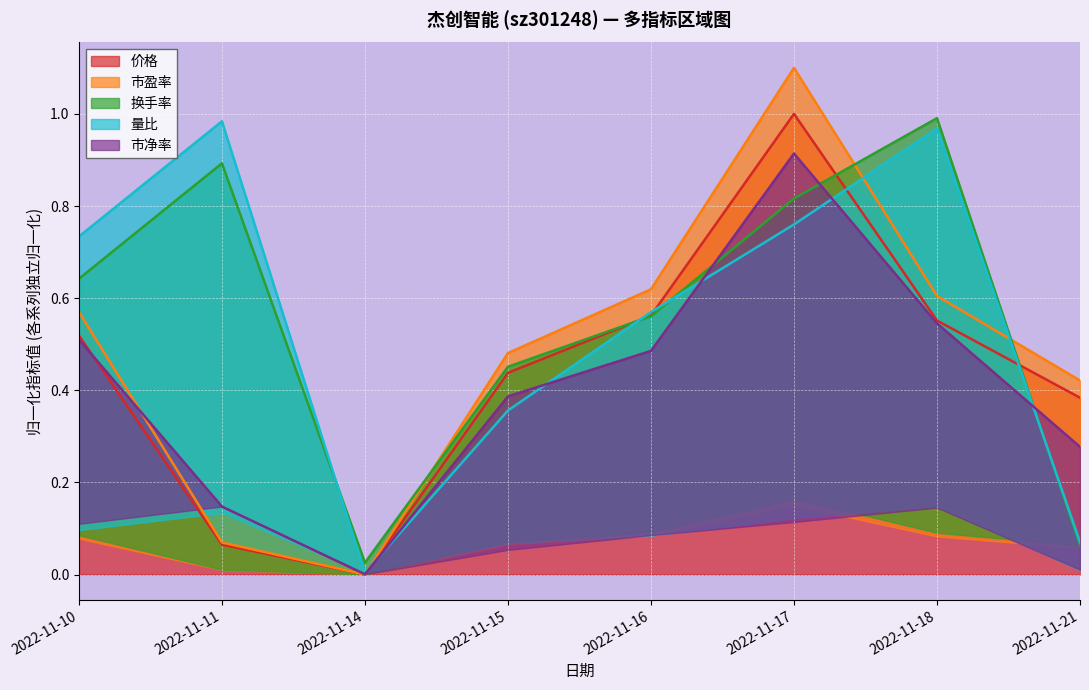

Reading left to right, what are all the values shown in this chart?

价格: 0.5	0.1	0.0	0.4	0.6	1.0	0.6	0.4
量比: 0.7	1.0	0.0	0.4	0.6	0.8	1.0	0.1
换手率: 0.6	0.9	0.0	0.5	0.6	0.8	1.0	0.1
市盈率: 0.6	0.1	0.0	0.5	0.6	1.1	0.6	0.4
市净率: 0.5	0.1	0.0	0.4	0.5	0.9	0.5	0.3